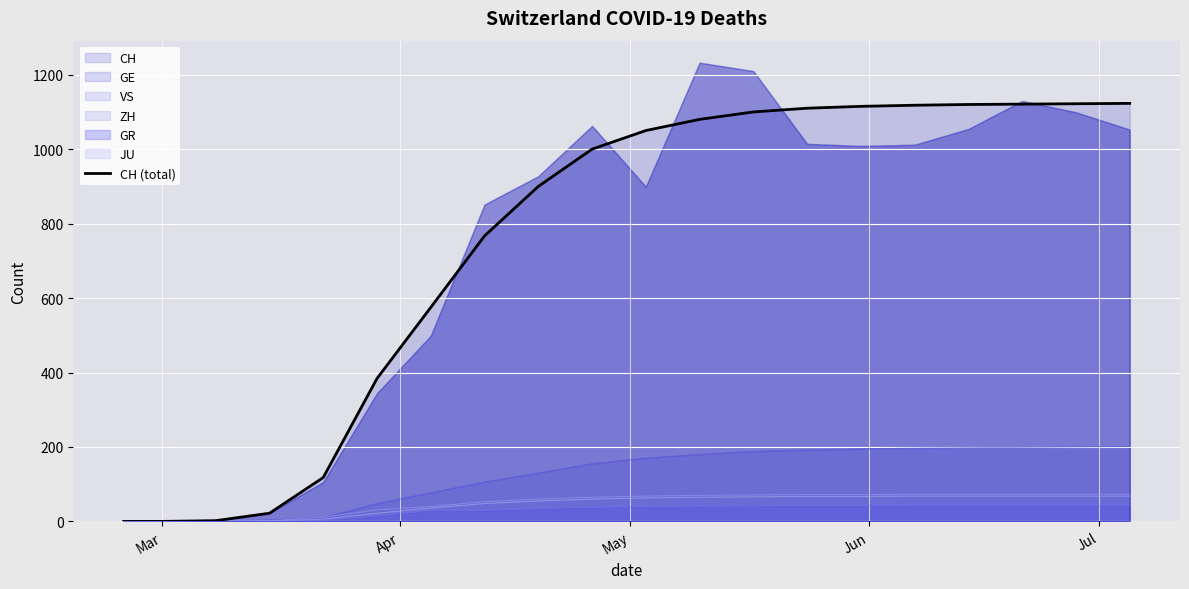

Reading right to left, what are all the values shown in this chart?

1123	1122	1121	1120	1118	1115	1110	1100	1080	1050	1000	900	767	575	384	118	22	2	0	0